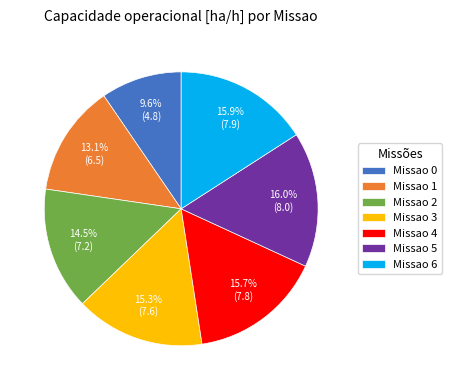

Which has a higher value, Missao 0 or Missao 2?

Missao 2